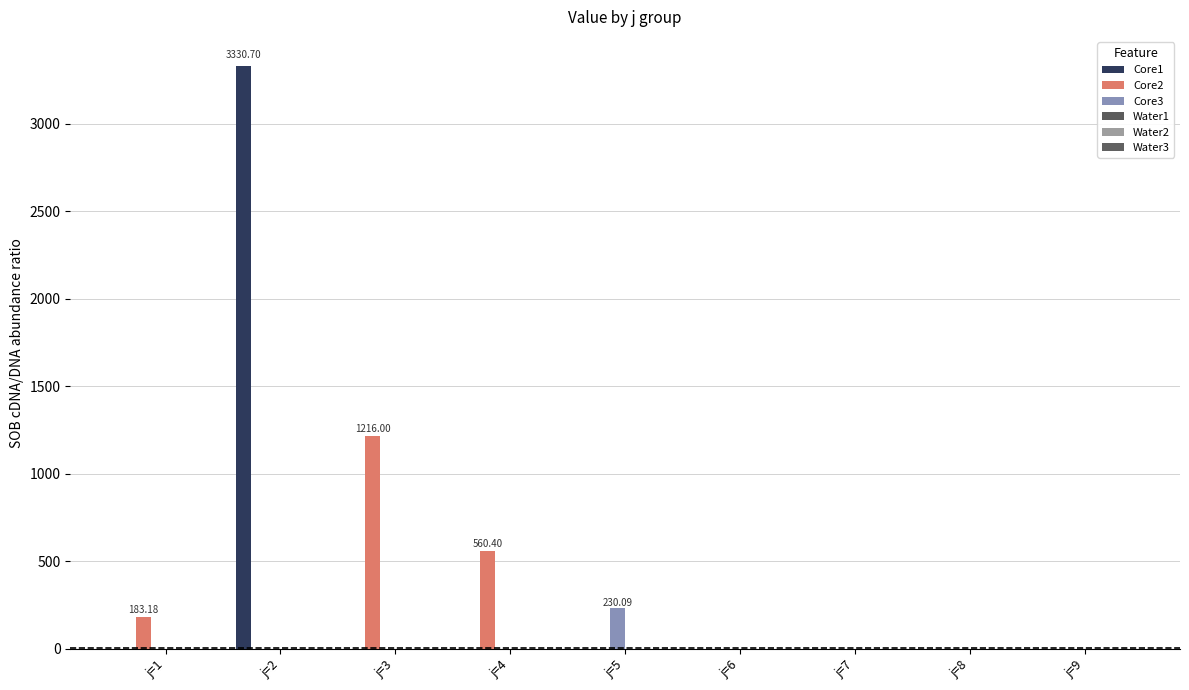

At how many categories does at least one series exceed 1288?

1